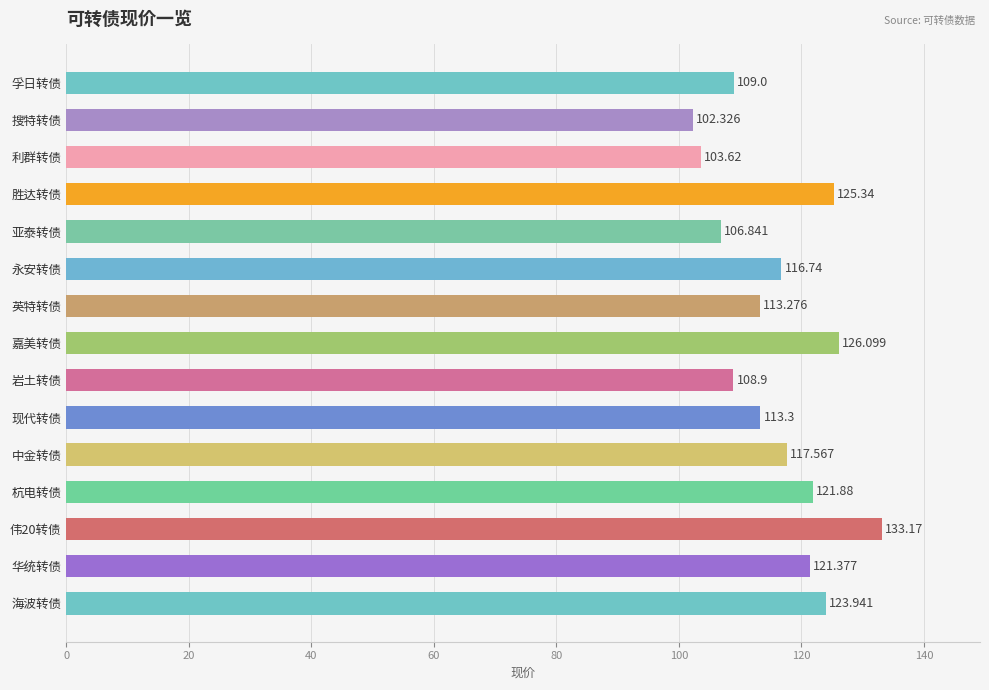

Which label corresponds to the smallest value in the chart?

搜特转债